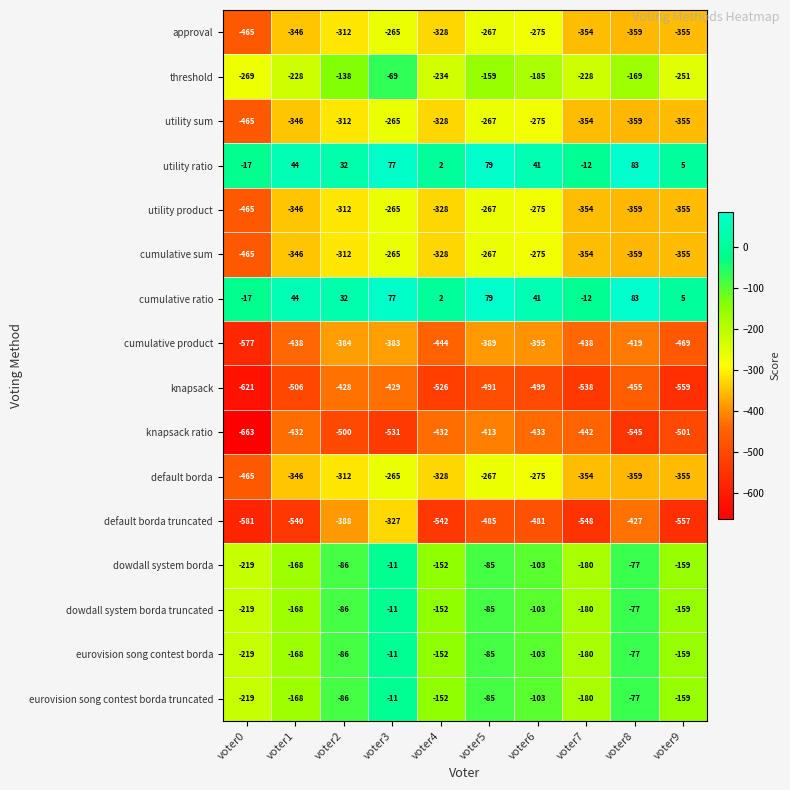

What is the total value across all series at voter3?

-2954